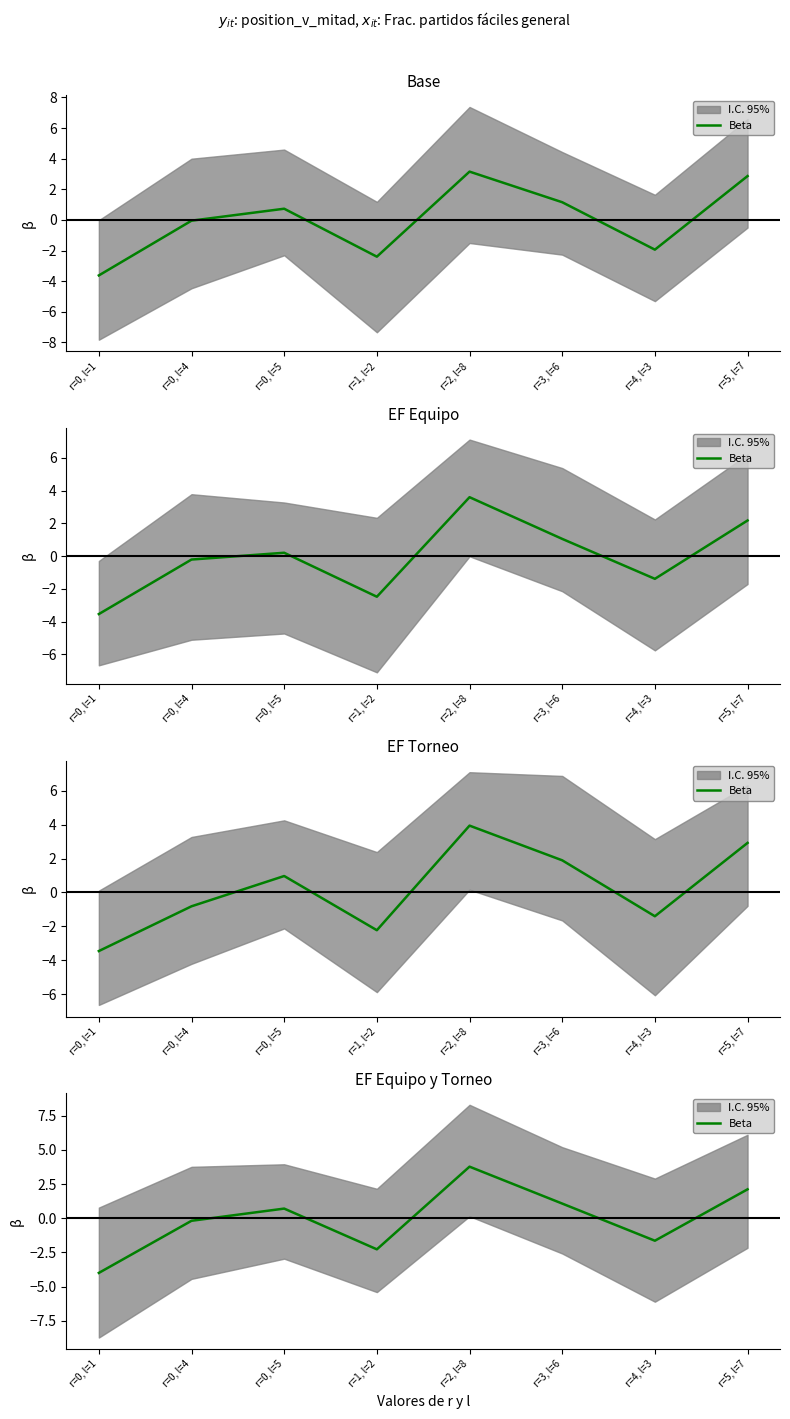

How many interior local valleys (lower than both neighbors) does the data have?

2